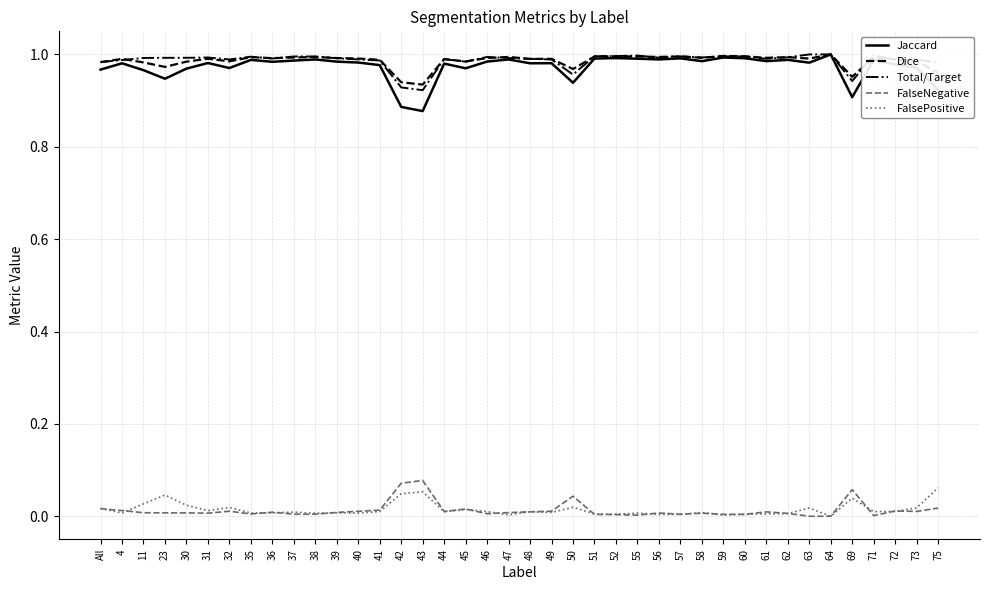

True or false: Jaccard and FalseNegative cross at least once.

False